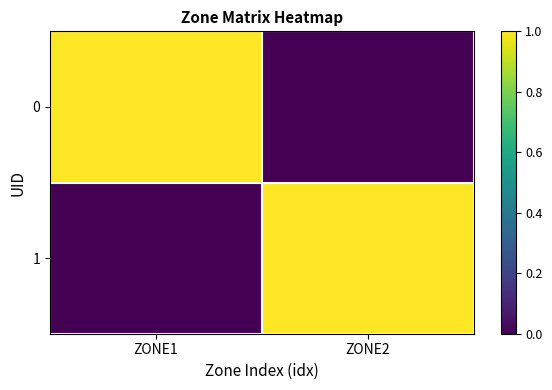

Reading right to left, extract all data points from this chart.

0: ZONE2=0	ZONE1=1
1: ZONE2=1	ZONE1=0